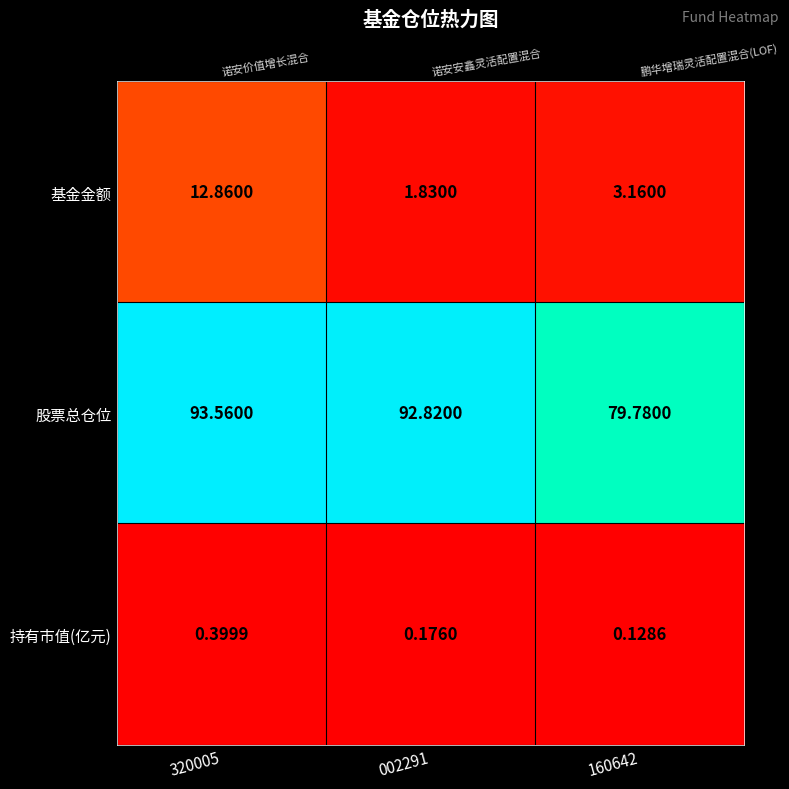

The value of 持有市值(亿元) at 320005 is 0.4. True or false?

True